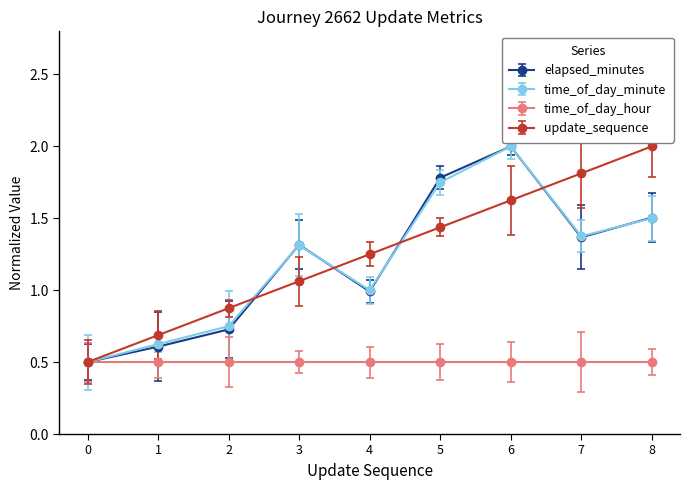

At which label does time_of_day_minute reach its peak?

6